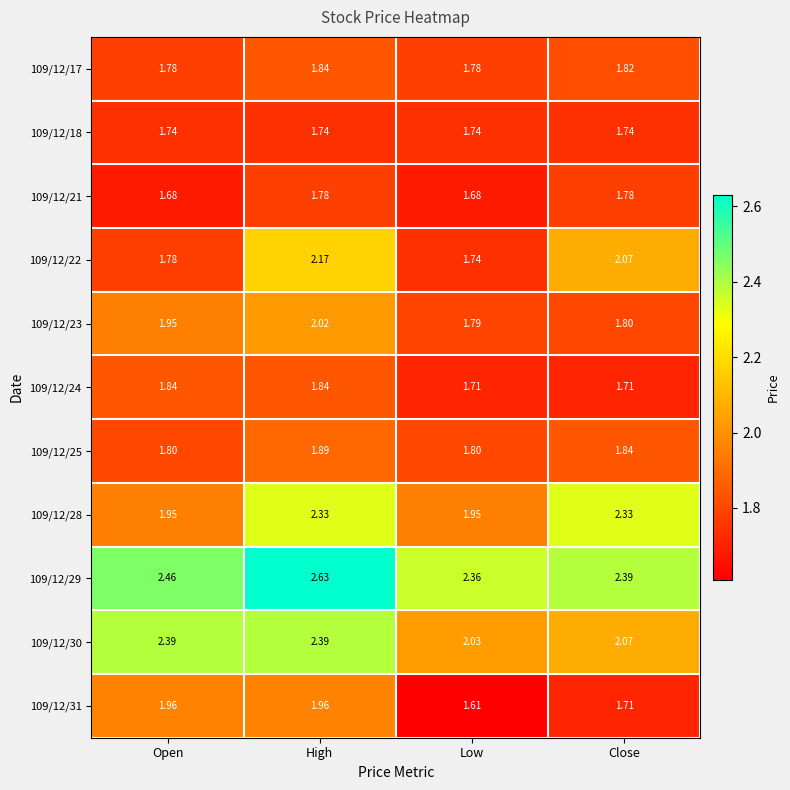

At which label does 109/12/28 first exceed 2?

High